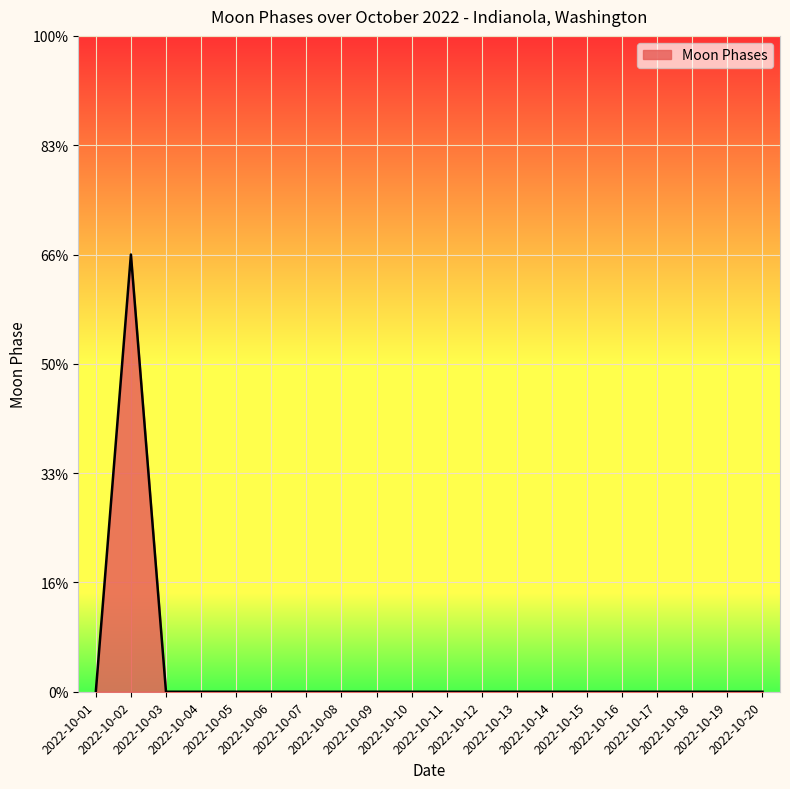

Which label corresponds to the smallest value in the chart?

2022-10-01